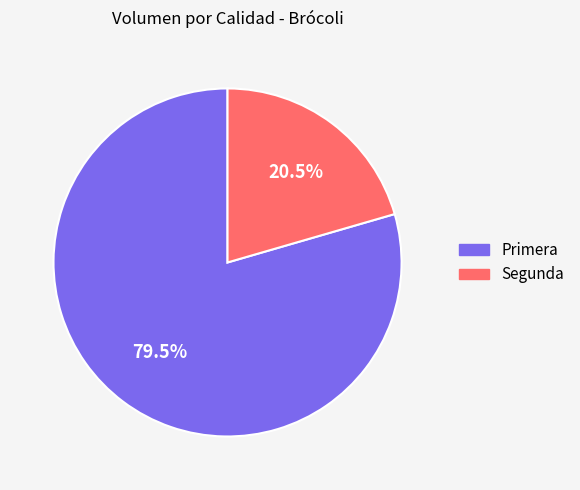

Which category accounts for the majority?

Primera